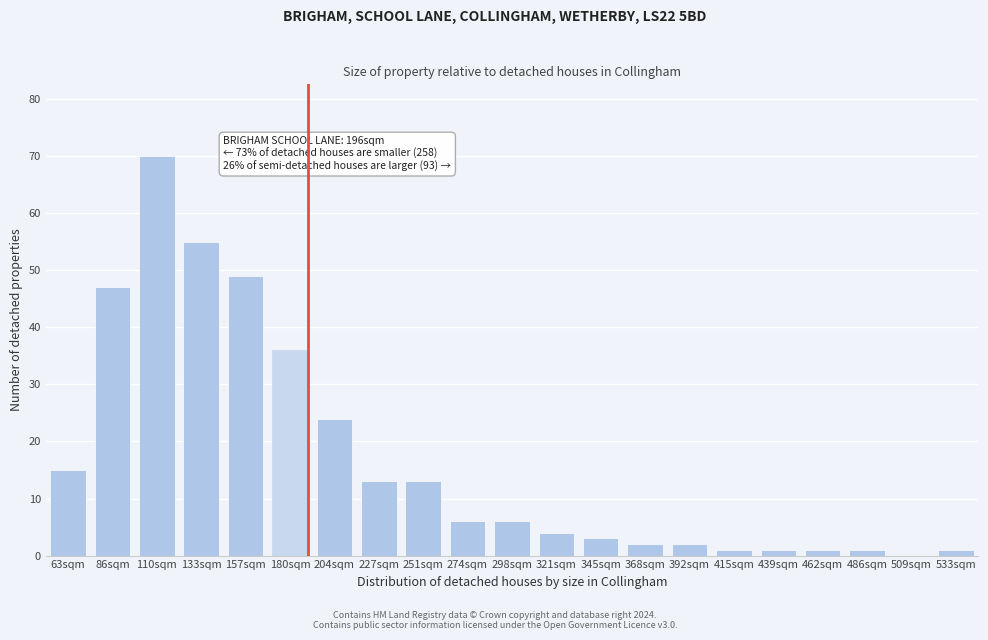

Reading left to right, what are all the values shown in this chart?

63sqm=15	86sqm=47	110sqm=70	133sqm=55	157sqm=49	180sqm=36	204sqm=24	227sqm=13	251sqm=13	274sqm=6	298sqm=6	321sqm=4	345sqm=3	368sqm=2	392sqm=2	415sqm=1	439sqm=1	462sqm=1	486sqm=1	509sqm=0	533sqm=1